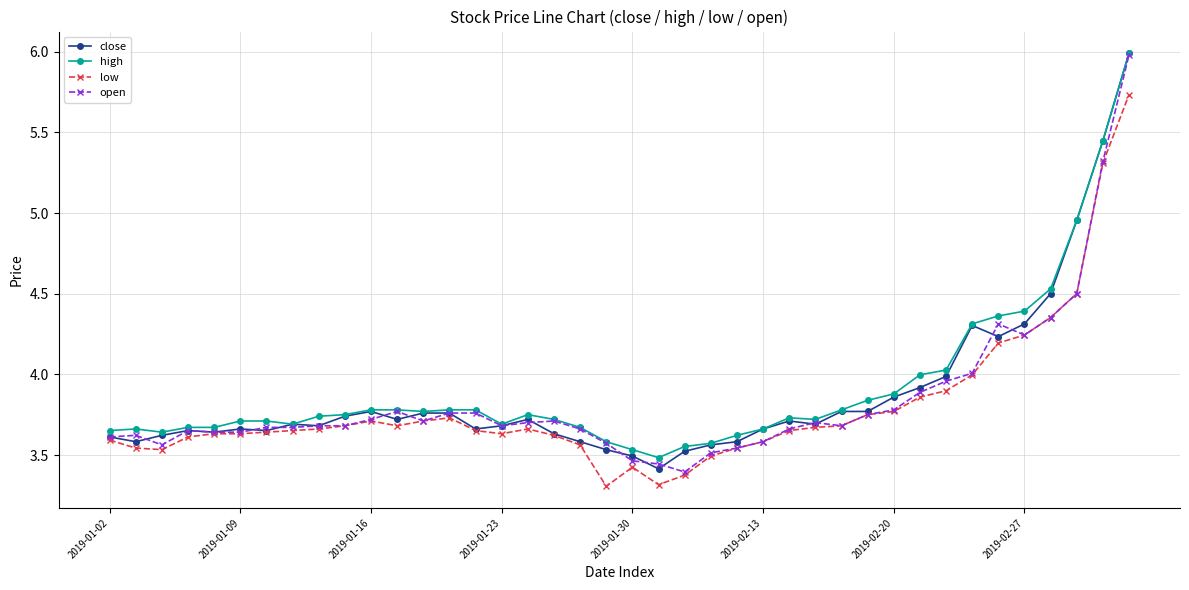

What is the maximum value for close?

6.0